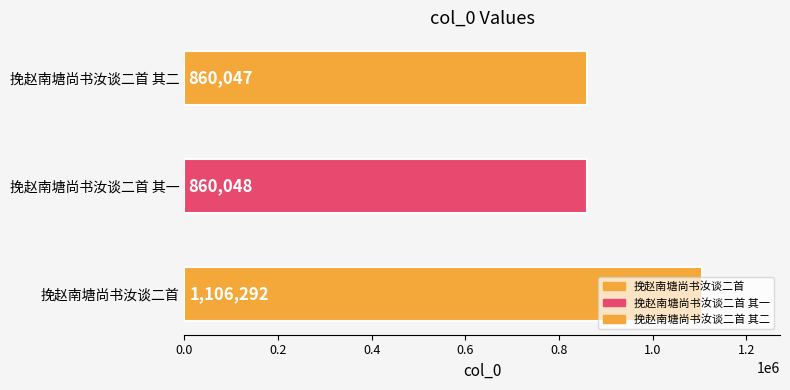

What is the value of the 3rd bar from the left?

860047